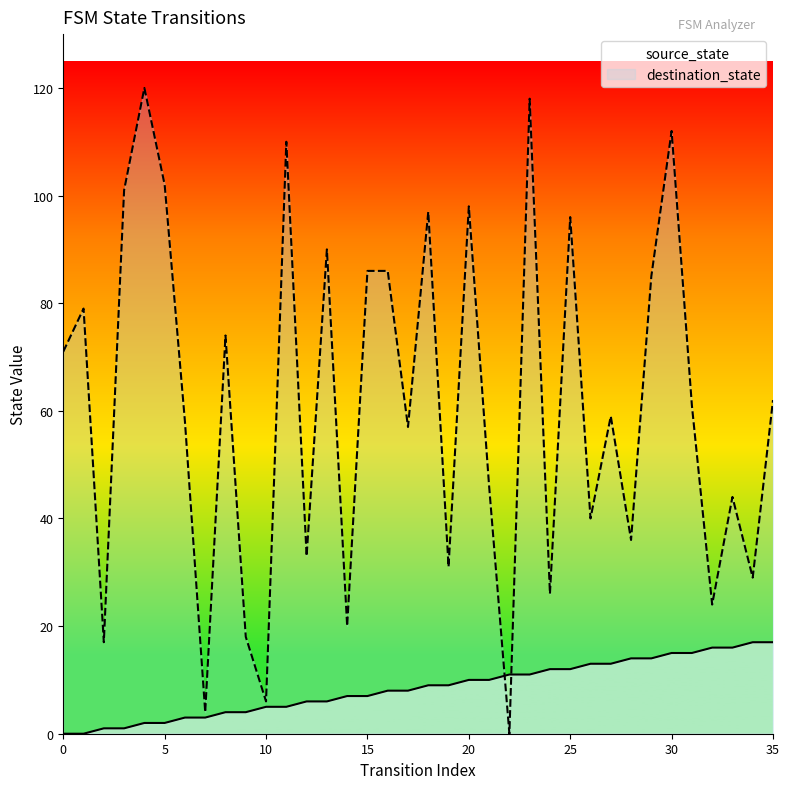

What is the total value across all series at 13?

96